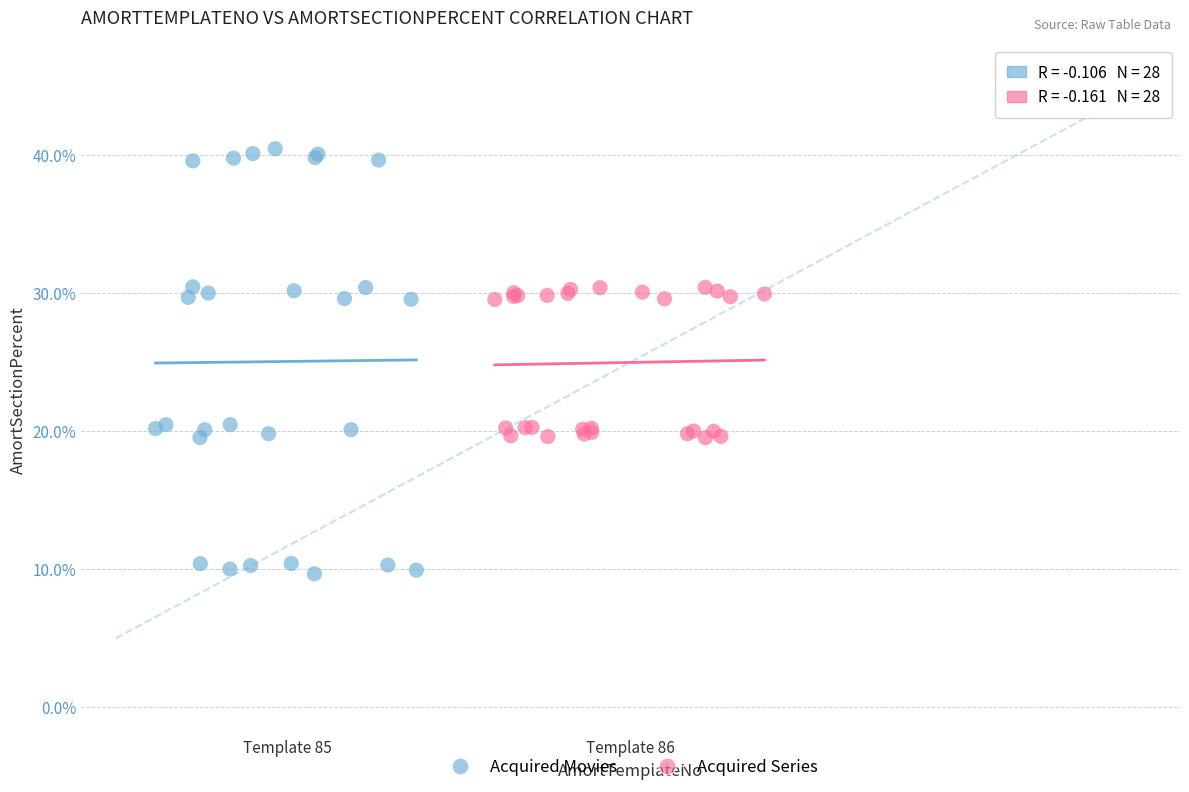

Which series reaches the maximum Y coordinate?

Acquired Movies